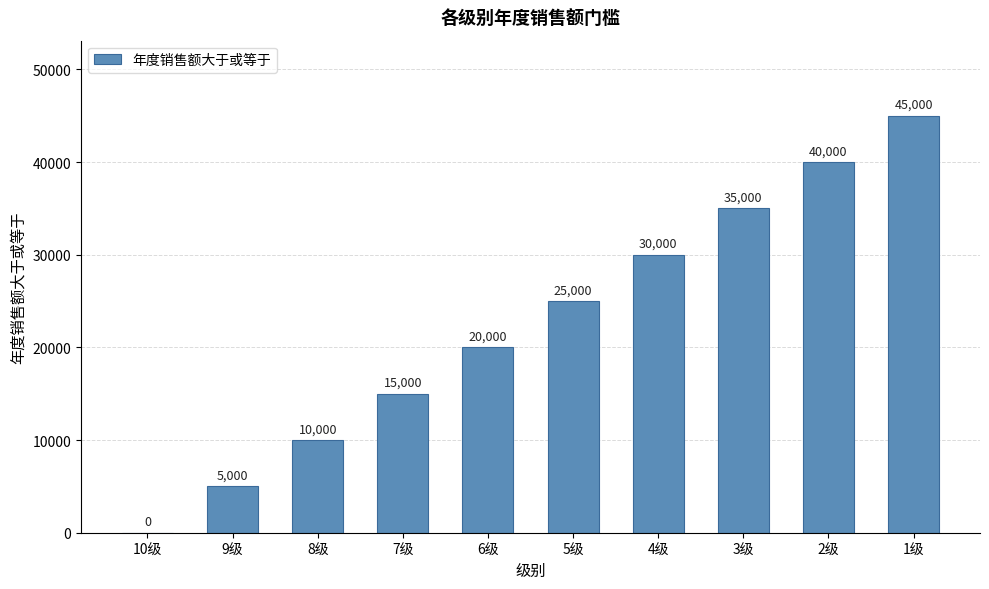

Where is the data nearest to the value 22500?

6级